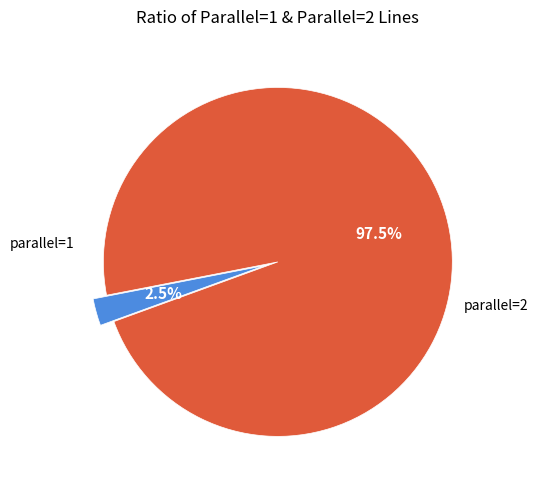

Is there a majority slice in this chart?

Yes